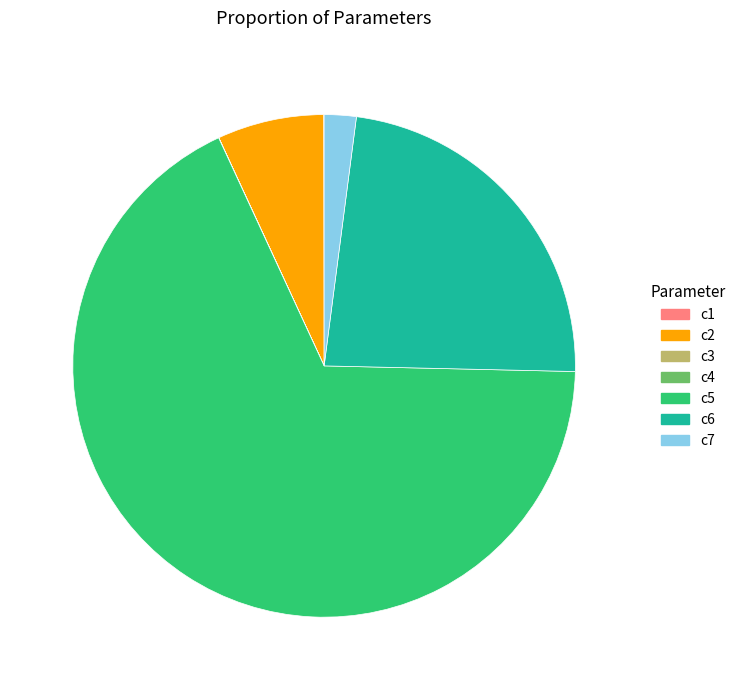

Which category has the biggest portion of the pie?

c5